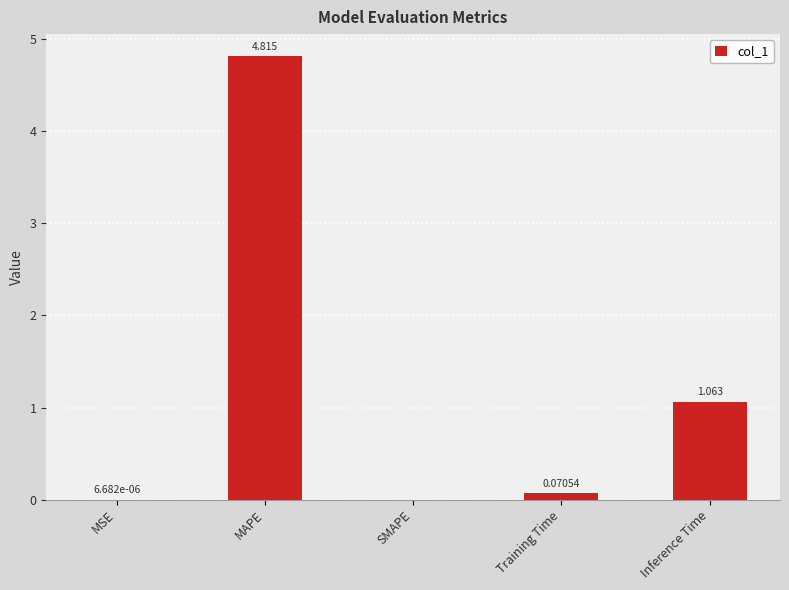

At which label is the value closest to 2?

Inference Time